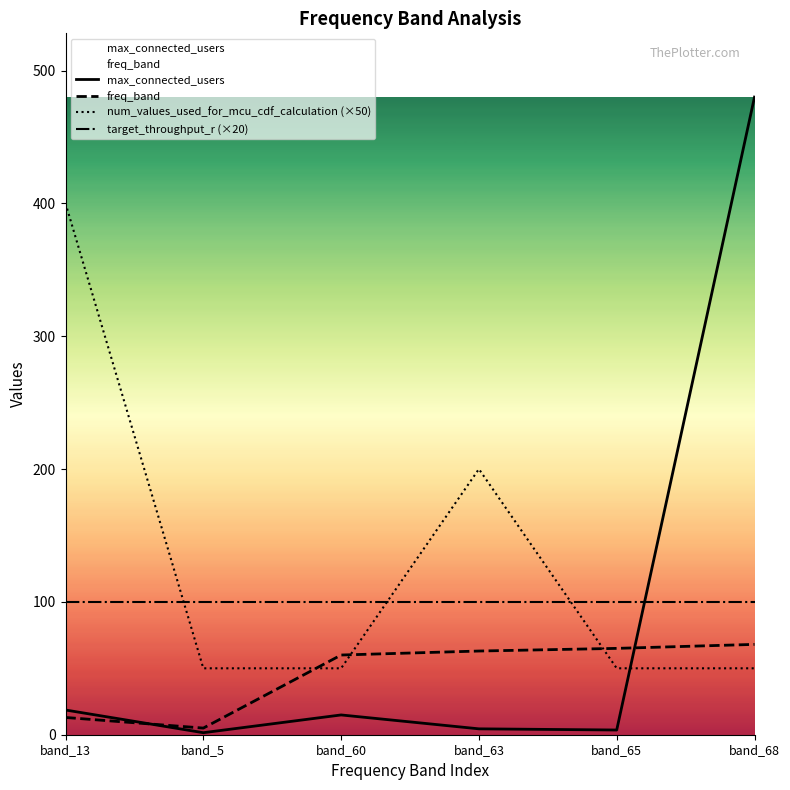

What is the value of the freq_band point at the 3rd from the left?

60.0